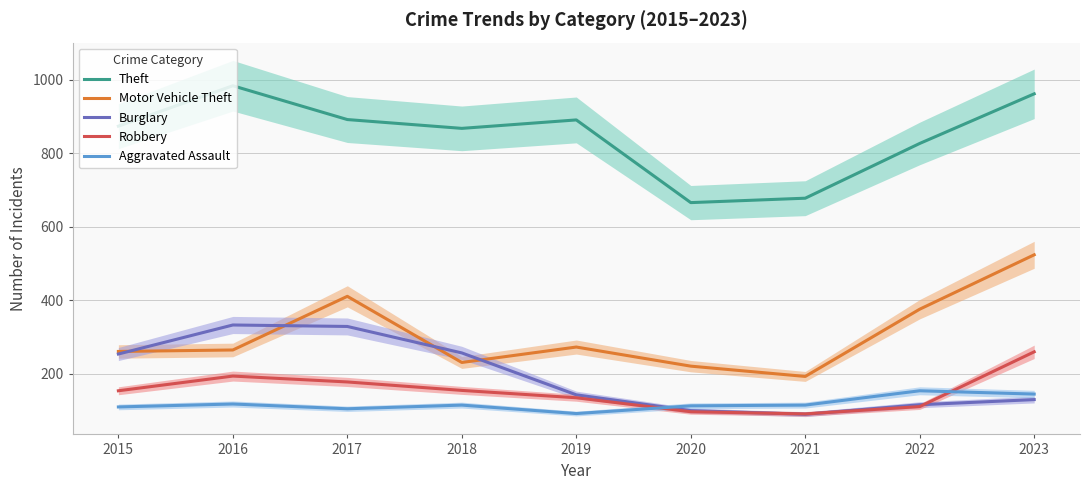

Reading right to left, list all the values displayed in this chart.

Theft: 2023=962	2022=827	2021=678	2020=666	2019=891	2018=868	2017=892	2016=984	2015=874
Motor Vehicle Theft: 2023=524	2022=376	2021=193	2020=221	2019=273	2018=231	2017=411	2016=265	2015=261
Burglary: 2023=130	2022=116	2021=90	2020=100	2019=143	2018=257	2017=329	2016=333	2015=254
Robbery: 2023=260	2022=111	2021=91	2020=97	2019=135	2018=155	2017=178	2016=194	2015=154
Aggravated Assault: 2023=145	2022=154	2021=115	2020=113	2019=92	2018=115	2017=105	2016=118	2015=110